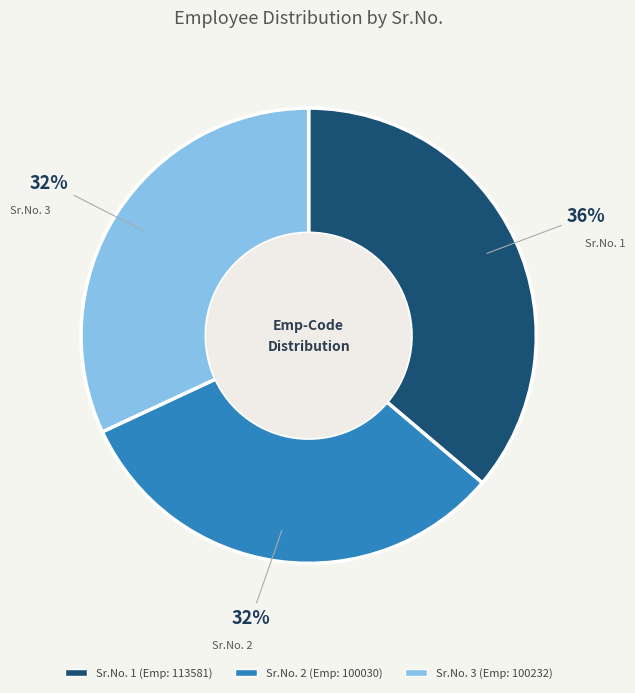

Is there a majority slice in this chart?

No